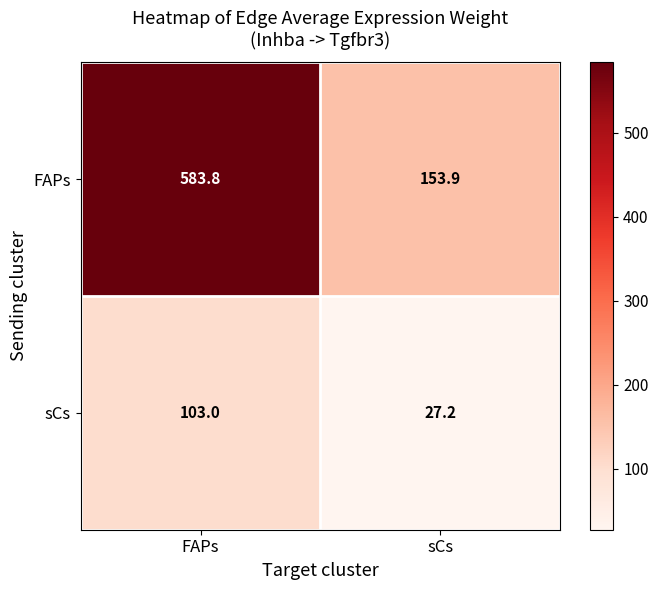

What is the difference between the maximum and minimum values in the sCs series?

75.8